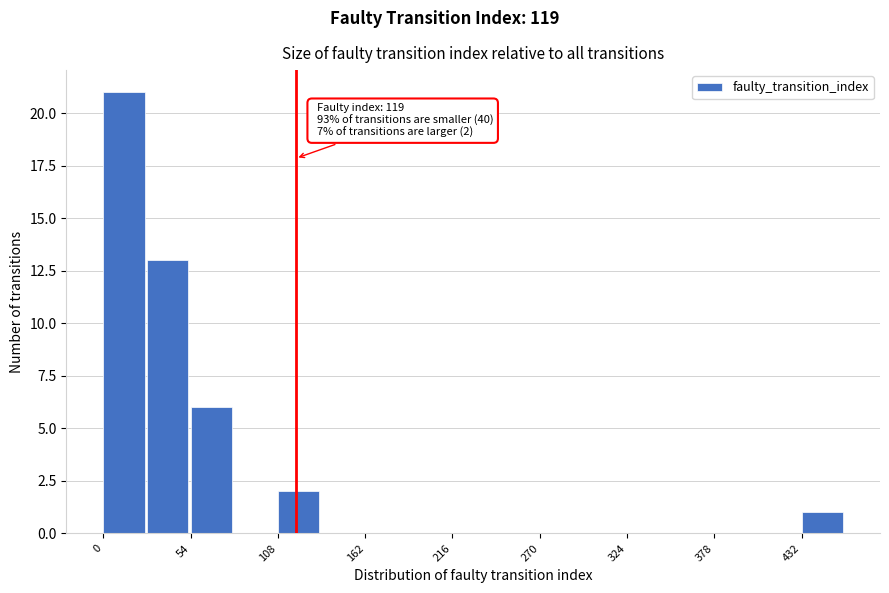

Read against the x-axis, roughly where is the centre of the tallest bar?

10